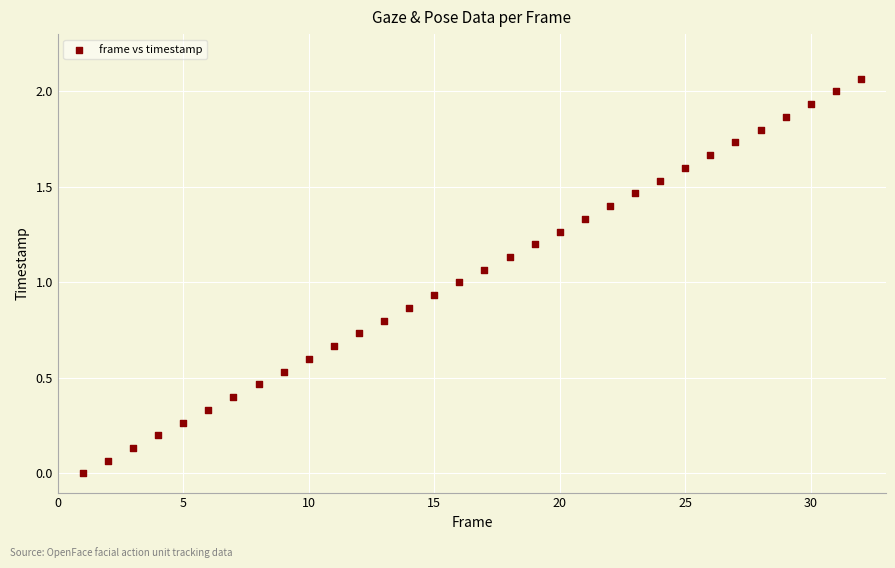

What is the range of X values (max minus min)?

31.0